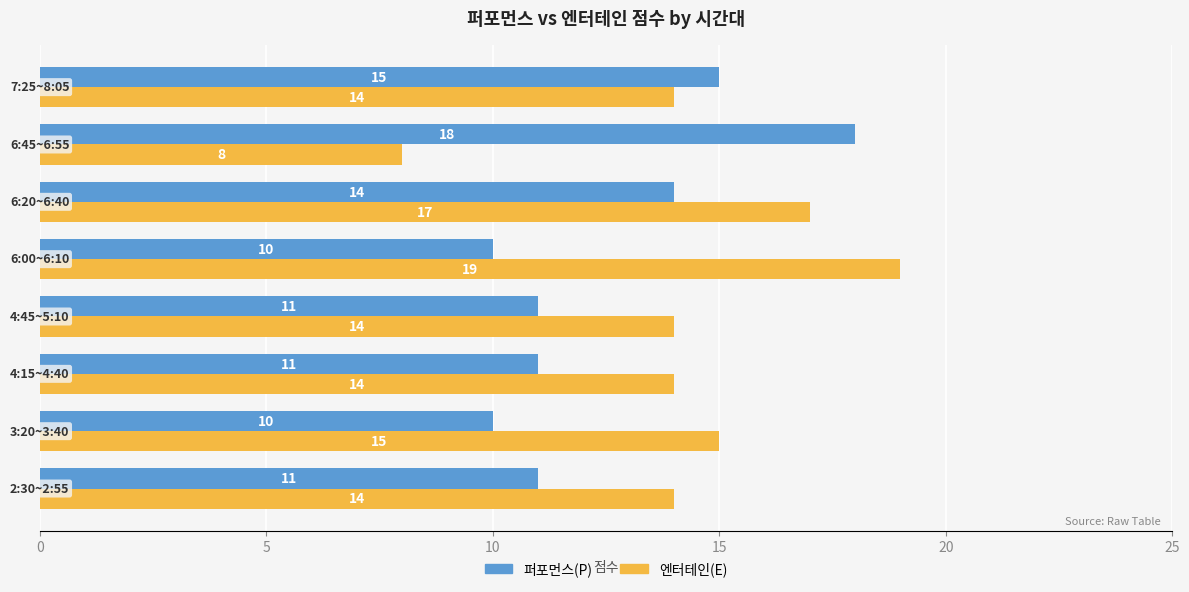

What is the maximum value for 퍼포먼스(P)?

18